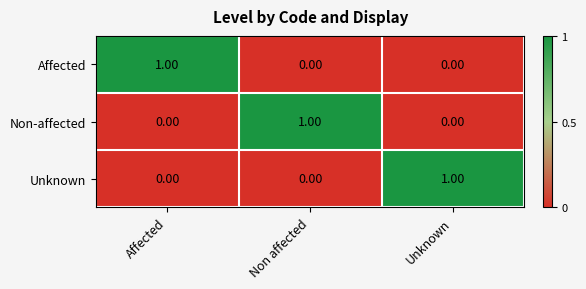

What is the difference between the highest and lowest values at Affected?

1